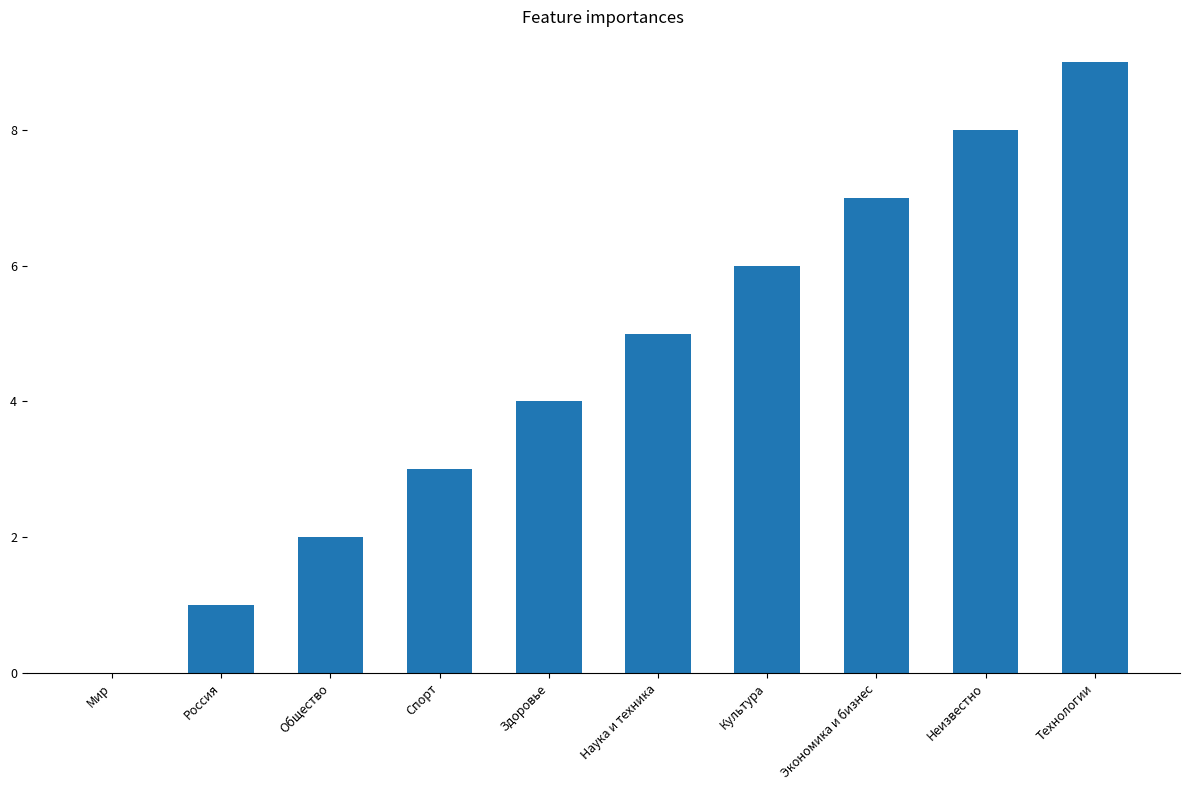

What is the change in value from Здоровье to Наука и техника?

+1